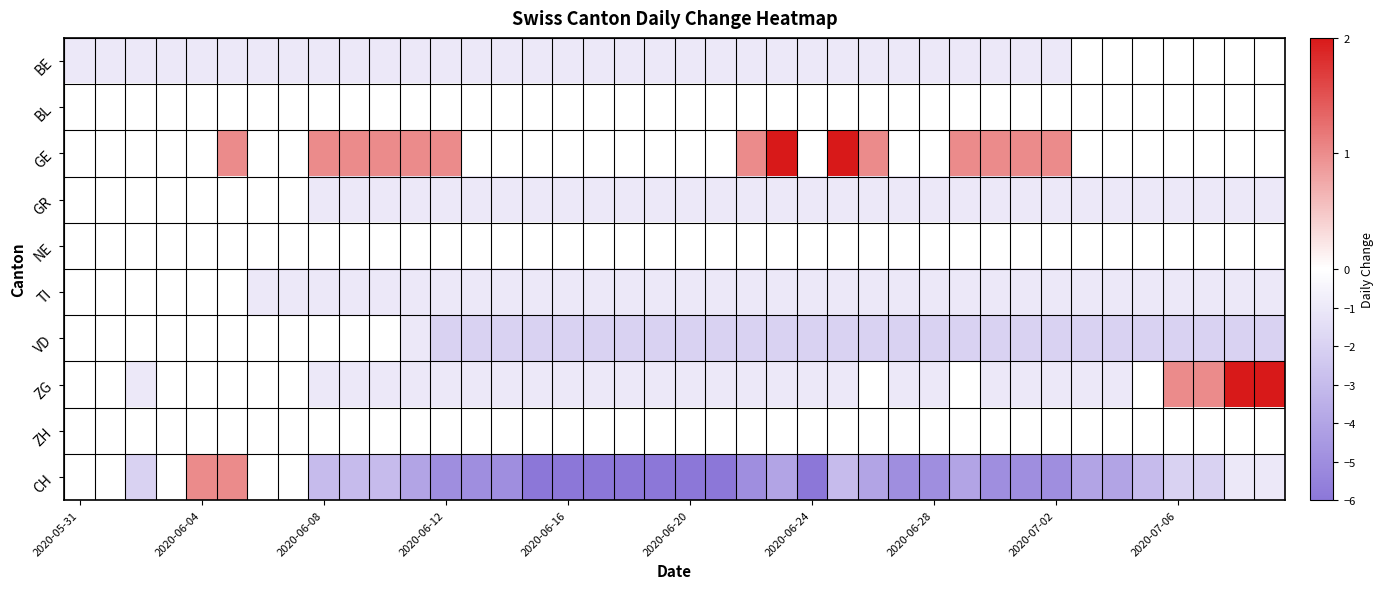

Reading left to right, list all the values displayed in this chart.

BE: -1	-1	-1	-1	-1	-1	-1	-1	-1	-1	-1	-1	-1	-1	-1	-1	-1	-1	-1	-1	-1	-1	-1	-1	-1	-1	-1	-1	-1	-1	-1	-1	-1	0	0	0	0	0	0	0
BL: 0	0	0	0	0	0	0	0	0	0	0	0	0	0	0	0	0	0	0	0	0	0	0	0	0	0	0	0	0	0	0	0	0	0	0	0	0	0	0	0
GE: 0	0	0	0	0	1	0	0	1	1	1	1	1	0	0	0	0	0	0	0	0	0	1	2	0	2	1	0	0	1	1	1	1	0	0	0	0	0	0	0
GR: 0	0	0	0	0	0	0	0	-1	-1	-1	-1	-1	-1	-1	-1	-1	-1	-1	-1	-1	-1	-1	-1	-1	-1	-1	-1	-1	-1	-1	-1	-1	-1	-1	-1	-1	-1	-1	-1
NE: 0	0	0	0	0	0	0	0	0	0	0	0	0	0	0	0	0	0	0	0	0	0	0	0	0	0	0	0	0	0	0	0	0	0	0	0	0	0	0	0
TI: 0	0	0	0	0	0	-1	-1	-1	-1	-1	-1	-1	-1	-1	-1	-1	-1	-1	-1	-1	-1	-1	-1	-1	-1	-1	-1	-1	-1	-1	-1	-1	-1	-1	-1	-1	-1	-1	-1
VD: 0	0	0	0	0	0	0	0	0	0	0	-1	-2	-2	-2	-2	-2	-2	-2	-2	-2	-2	-2	-2	-2	-2	-2	-2	-2	-2	-2	-2	-2	-2	-2	-2	-2	-2	-2	-2
ZG: 0	0	-1	0	0	0	0	0	-1	-1	-1	-1	-1	-1	-1	-1	-1	-1	-1	-1	-1	-1	-1	-1	-1	-1	0	-1	-1	0	-1	-1	-1	-1	-1	0	1	1	2	2
ZH: 0	0	0	0	0	0	0	0	0	0	0	0	0	0	0	0	0	0	0	0	0	0	0	0	0	0	0	0	0	0	0	0	0	0	0	0	0	0	0	0
CH: 0	0	-2	0	1	1	0	0	-3	-3	-3	-4	-5	-5	-5	-6	-6	-6	-6	-6	-6	-6	-5	-4	-6	-3	-4	-5	-5	-4	-5	-5	-5	-4	-4	-3	-2	-2	-1	-1